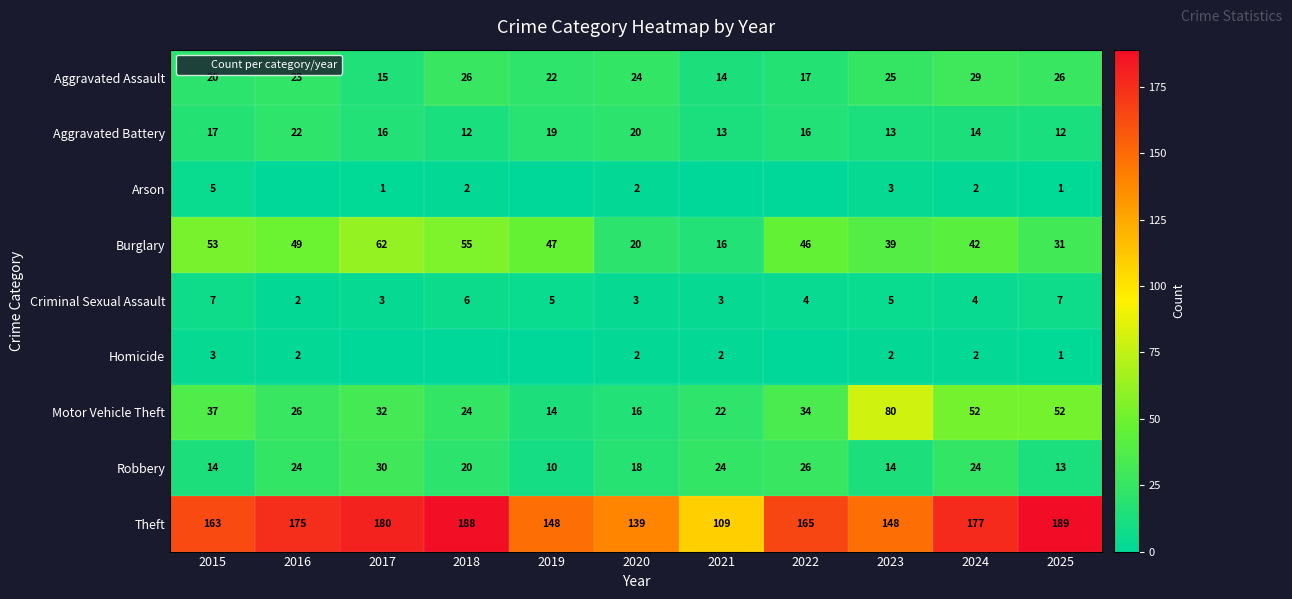

At which category is the sum across all series the highest?

2024